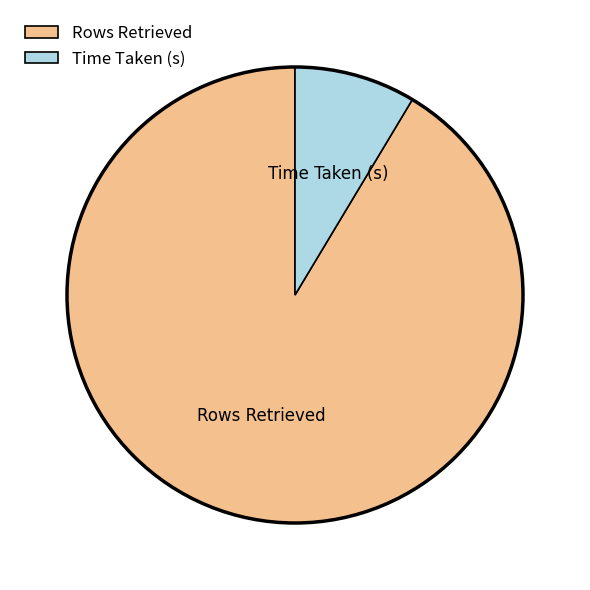

Rank the categories by value from lowest to highest.

Time Taken (s), Rows Retrieved